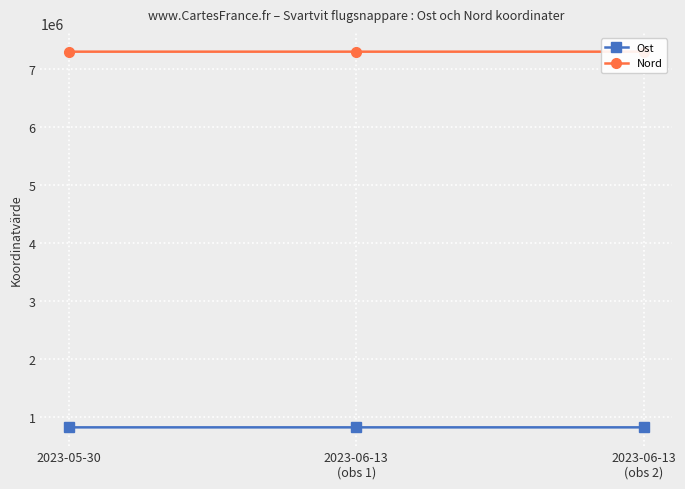

What is the label of the 3rd point from the left?

2023-06-13
(obs 2)